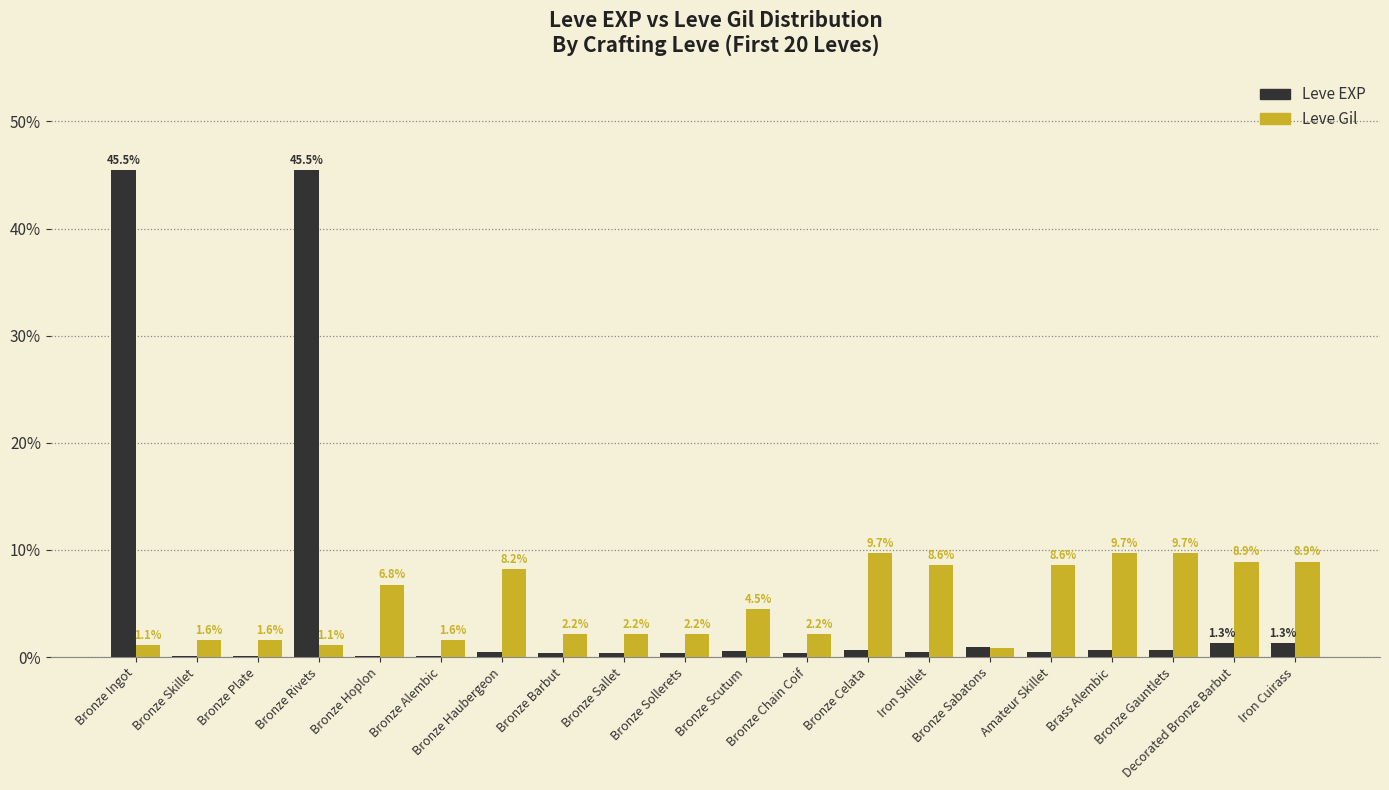

Which series changed the most between Iron Skillet and Bronze Sabatons?

Leve Gil